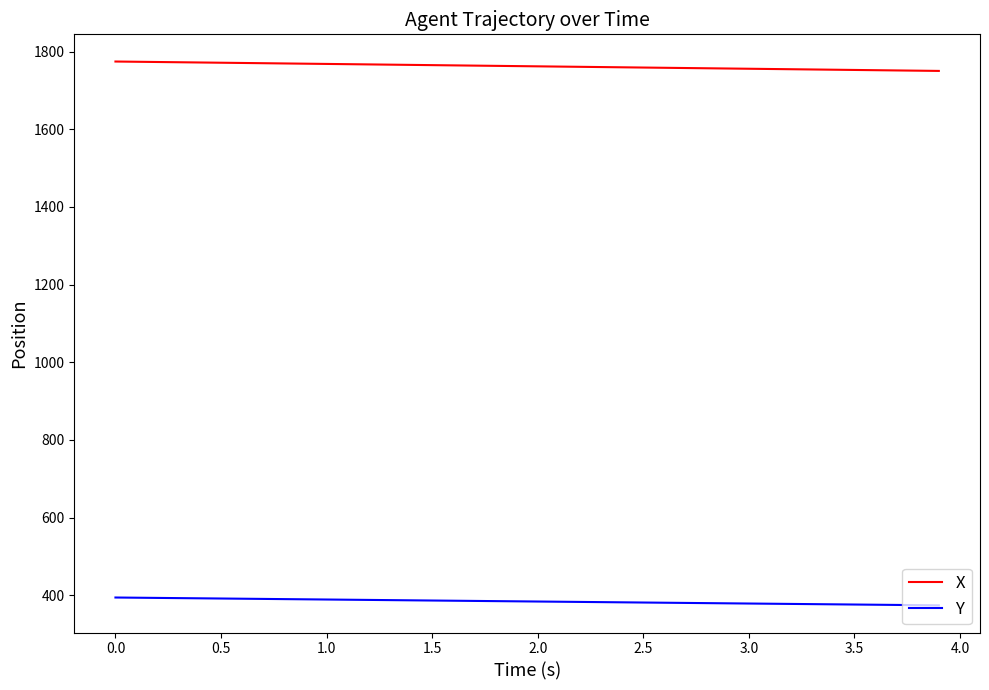

Rank the series by their average value, from lowest to highest.

Y, X